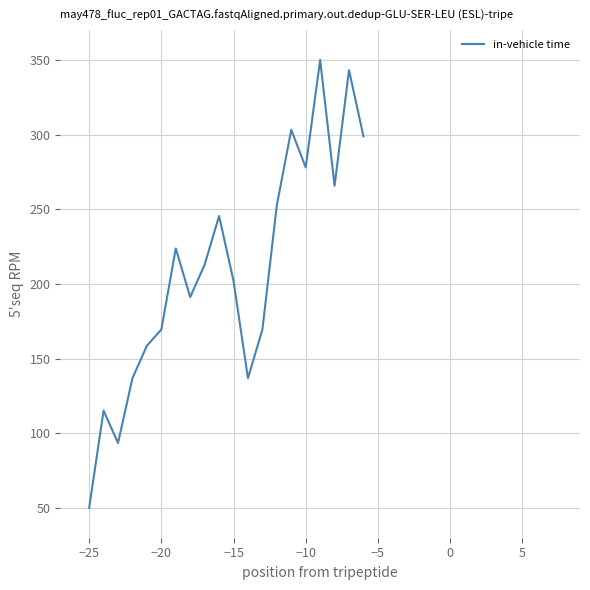

What is the minimum value shown in the chart?

50.0